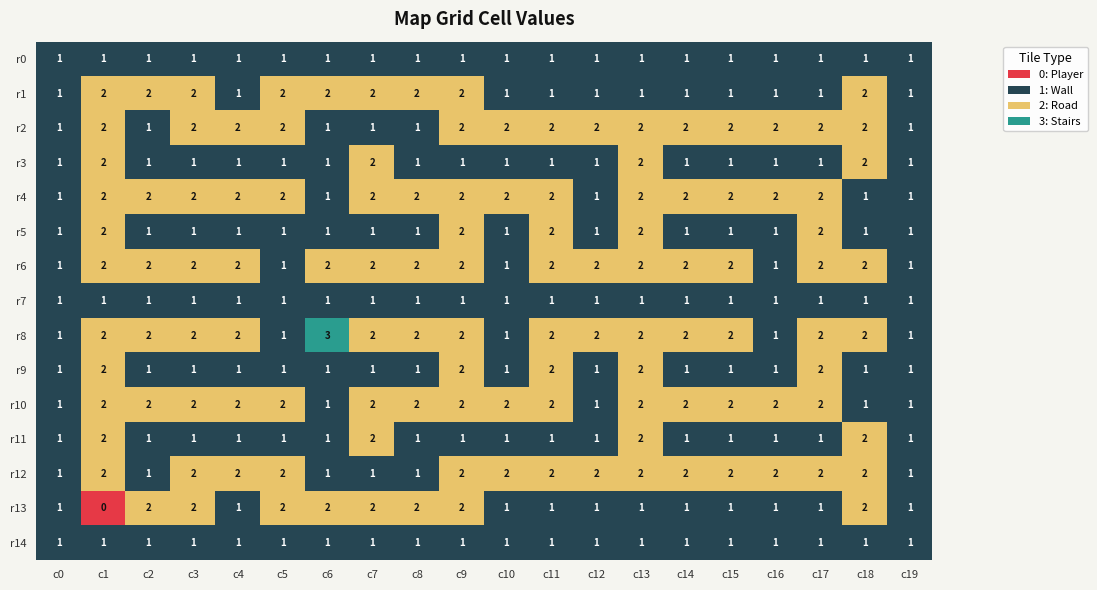

What is the maximum value shown in the chart?

3